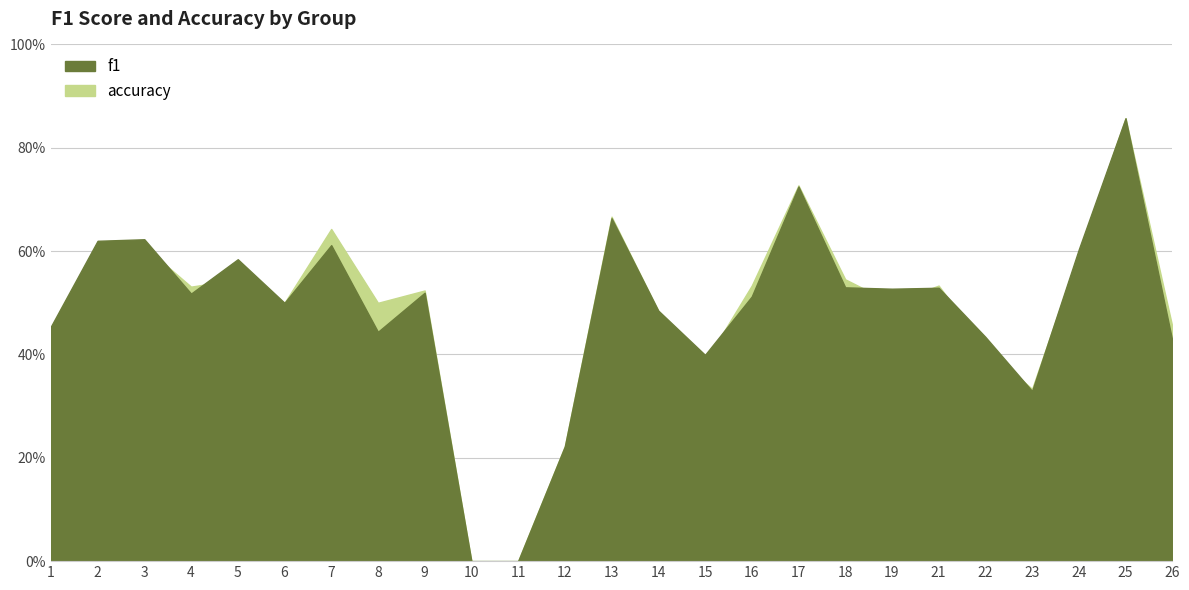

Between 14 and 18, which is larger?

18